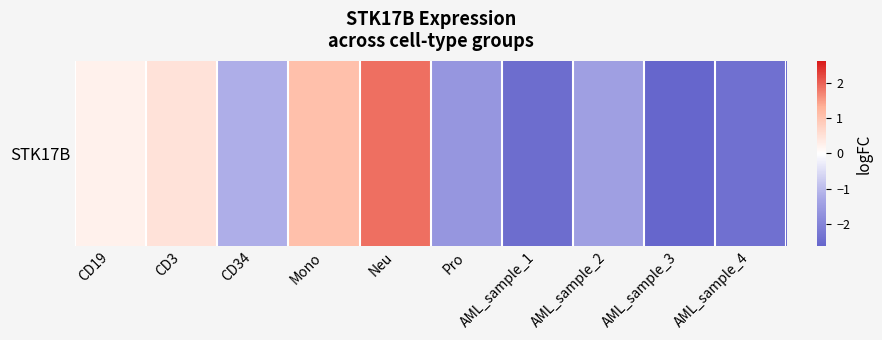

List the labels in order of value, smallest first.

AML_sample_3, AML_sample_1, AML_sample_4, Pro, AML_sample_2, CD34, CD19, CD3, Mono, Neu